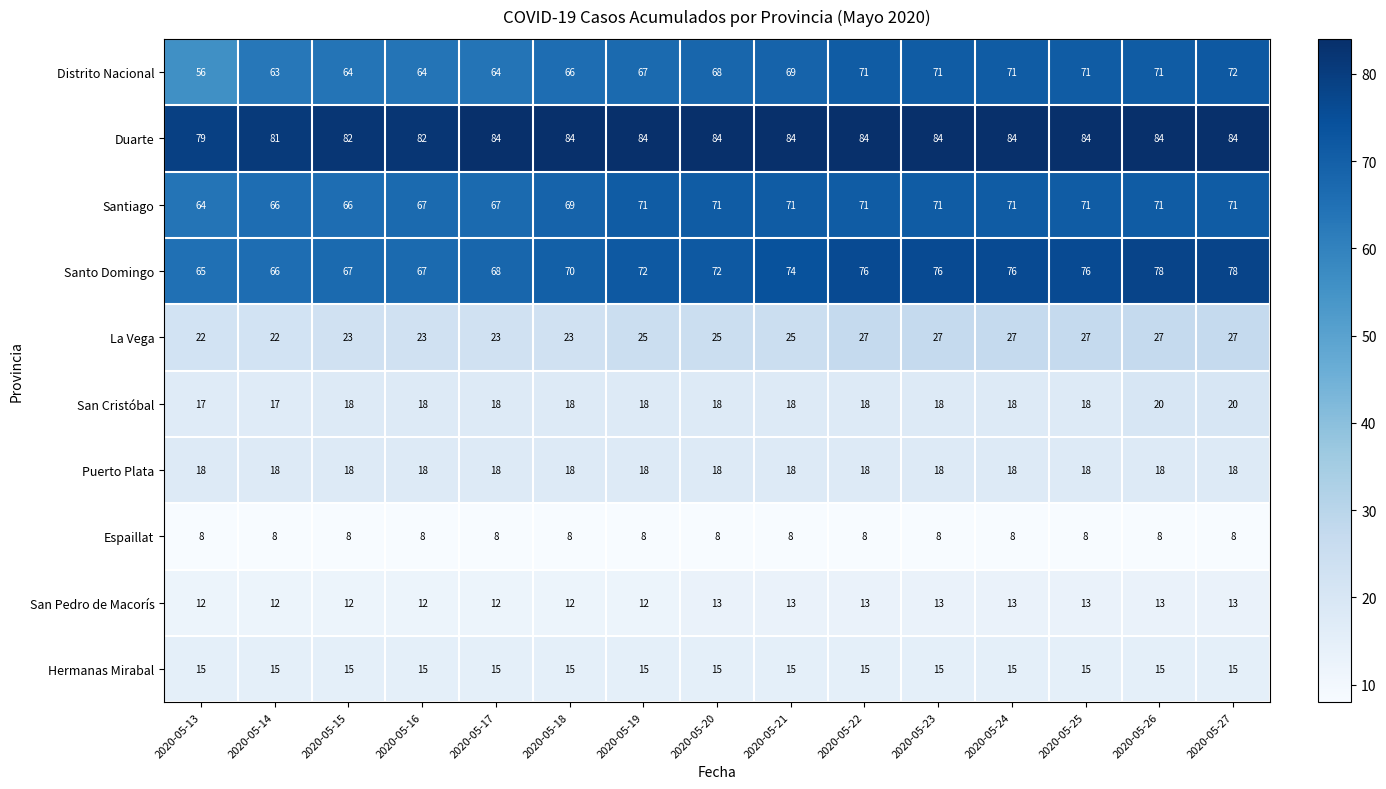

What is the sum of the Puerto Plata values at 2020-05-16 and 2020-05-20?

36